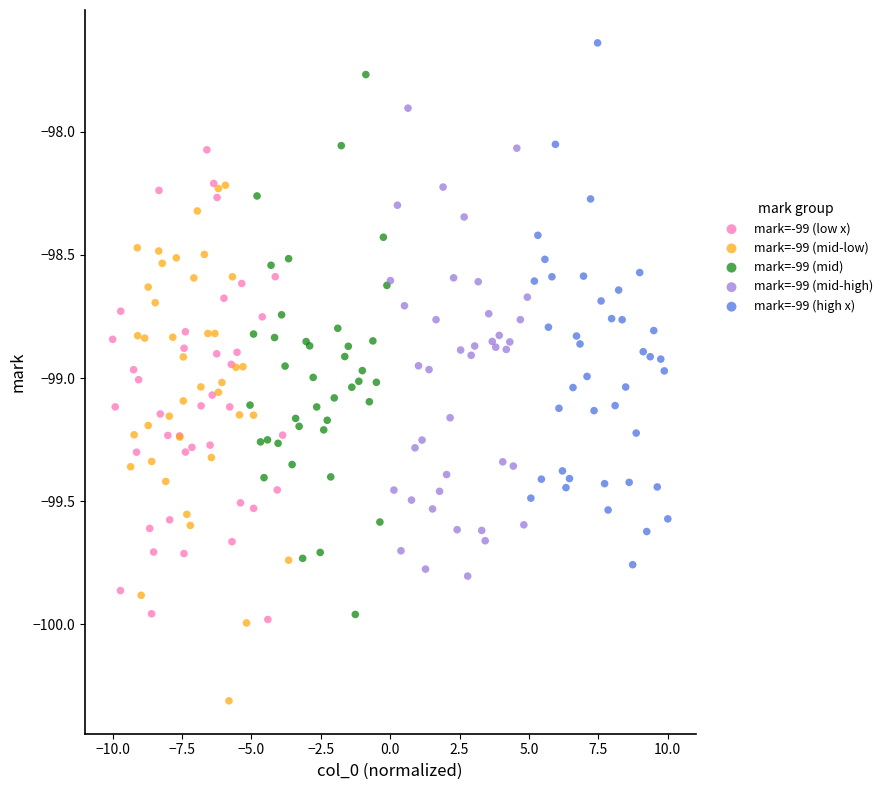

Which series reaches the maximum Y coordinate?

mark=-99 (high x)